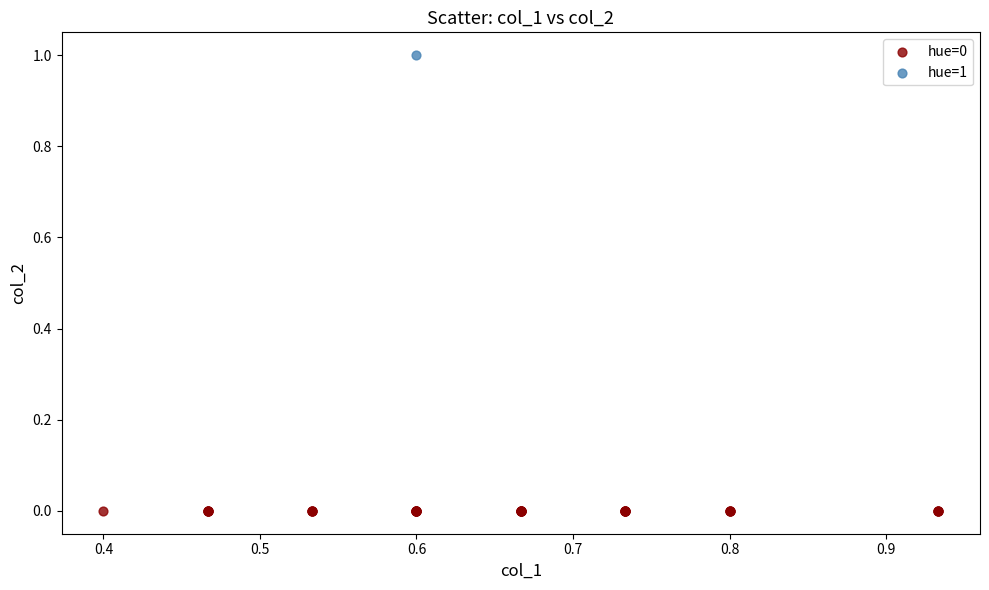

Which series contains the lowest Y value?

hue=0